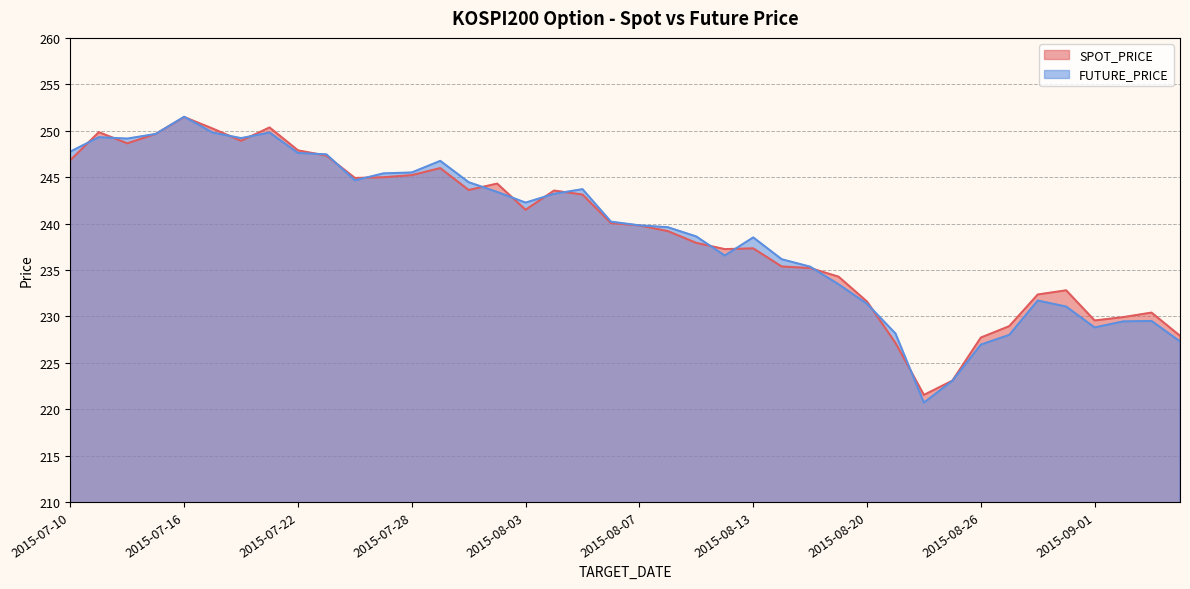

True or false: SPOT_PRICE has more than 1 interior local peaks.

True